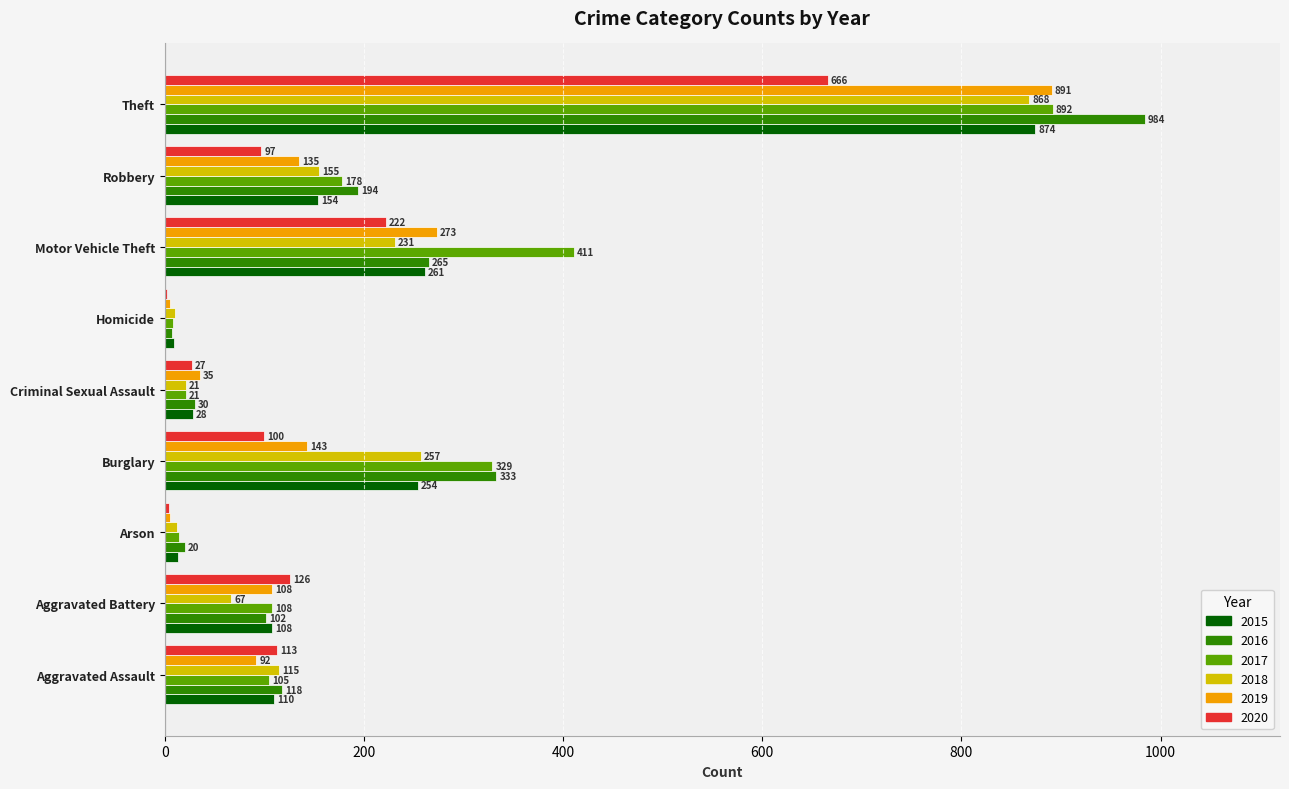

Which series changed the most between Robbery and Theft?

2016